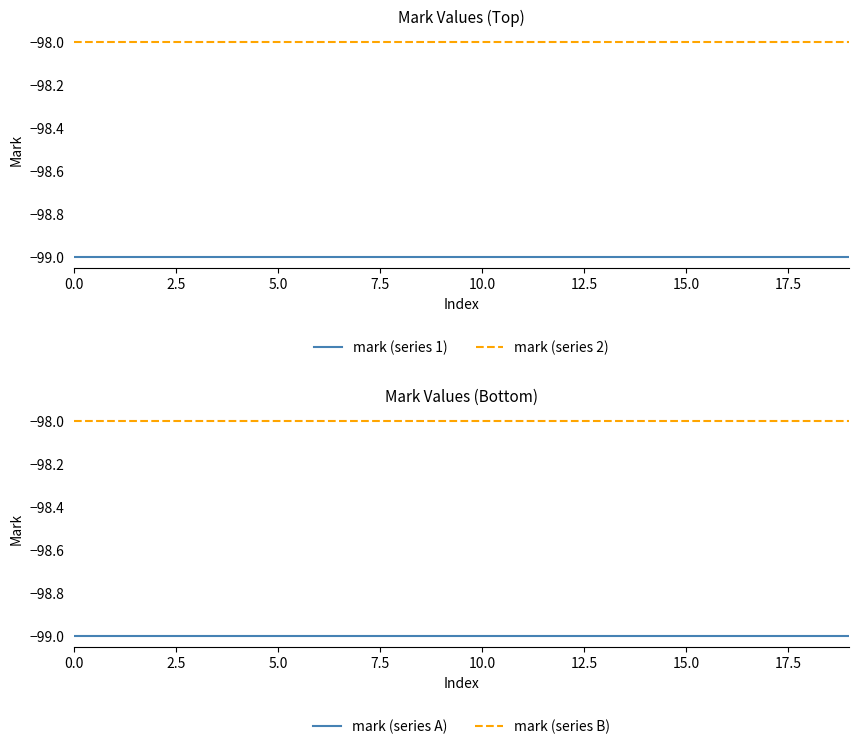

Is it true that mark (series 1) equals -175 at 18?

False